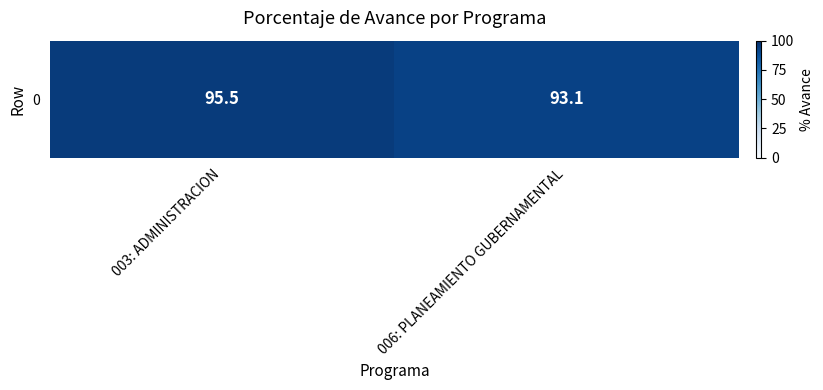

List the labels in order of value, smallest first.

006: PLANEAMIENTO GUBERNAMENTAL, 003: ADMINISTRACION